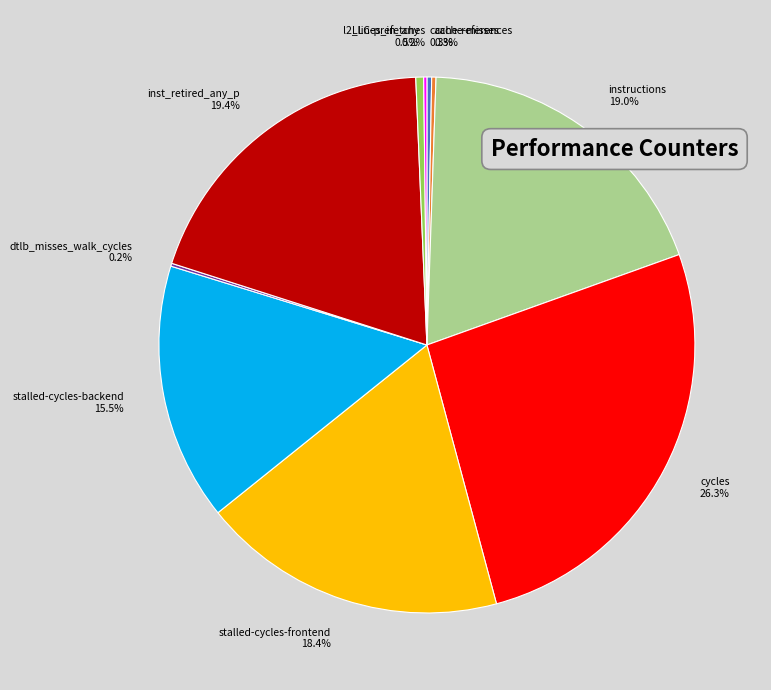

To the nearest percent, what is the difference between the cycles and instructions slice percentages?

7%